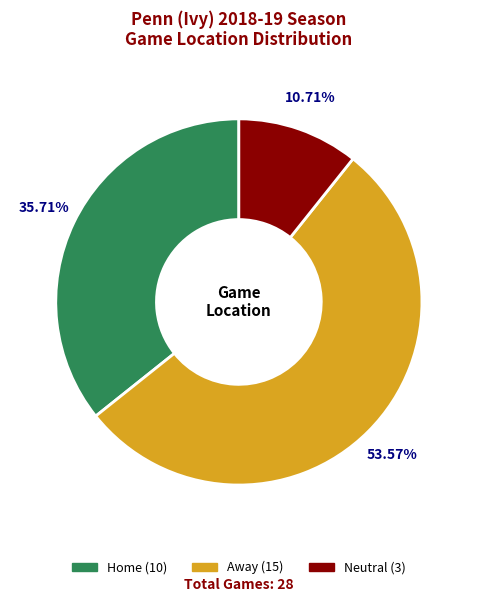

What is the smallest slice in the pie chart?

Neutral